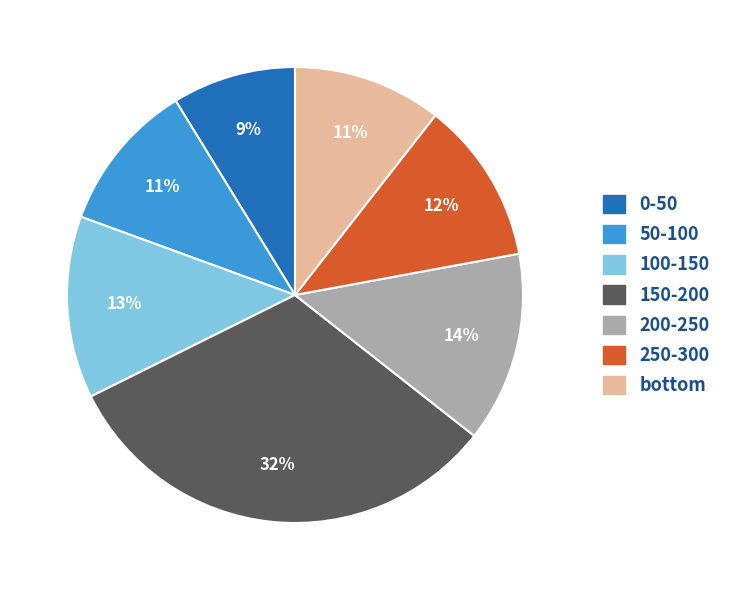

Between 50-100 and 250-300, which is larger?

250-300